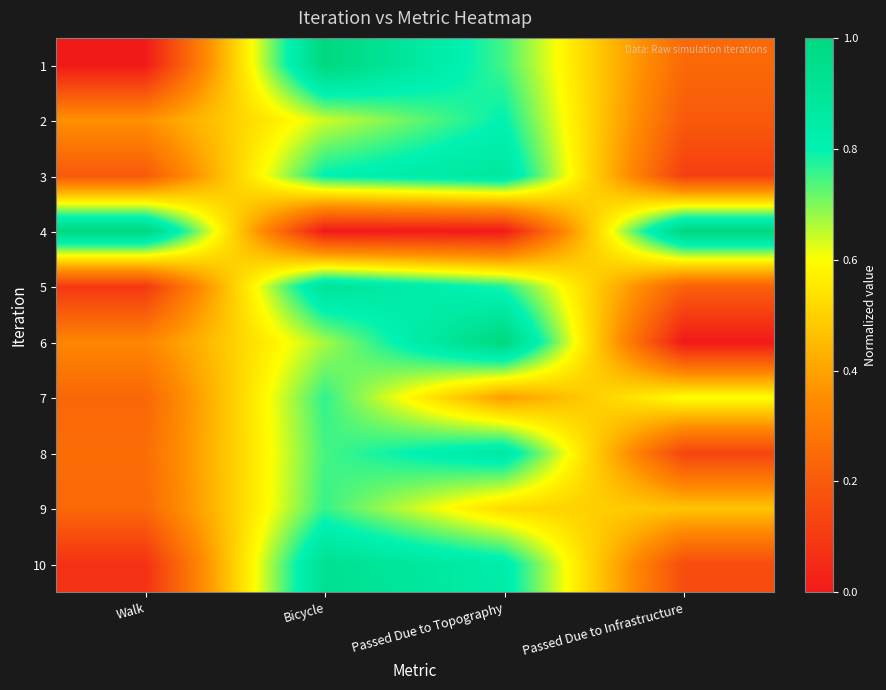

How many data points does each series have?

4